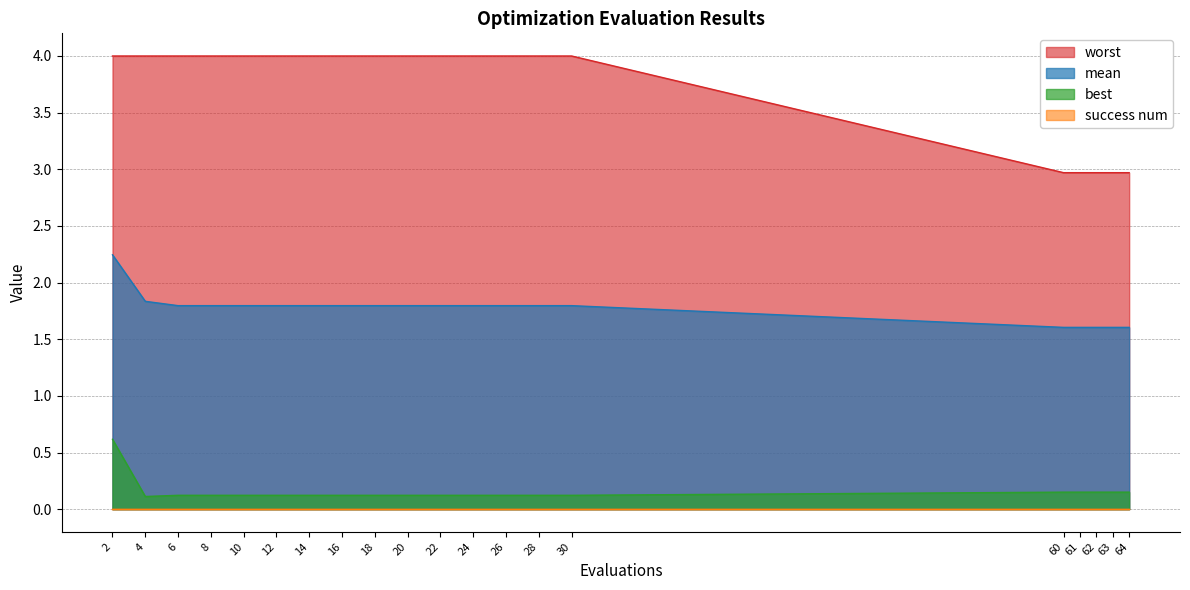

What is the difference between the maximum and second lowest values in the best series?

0.5